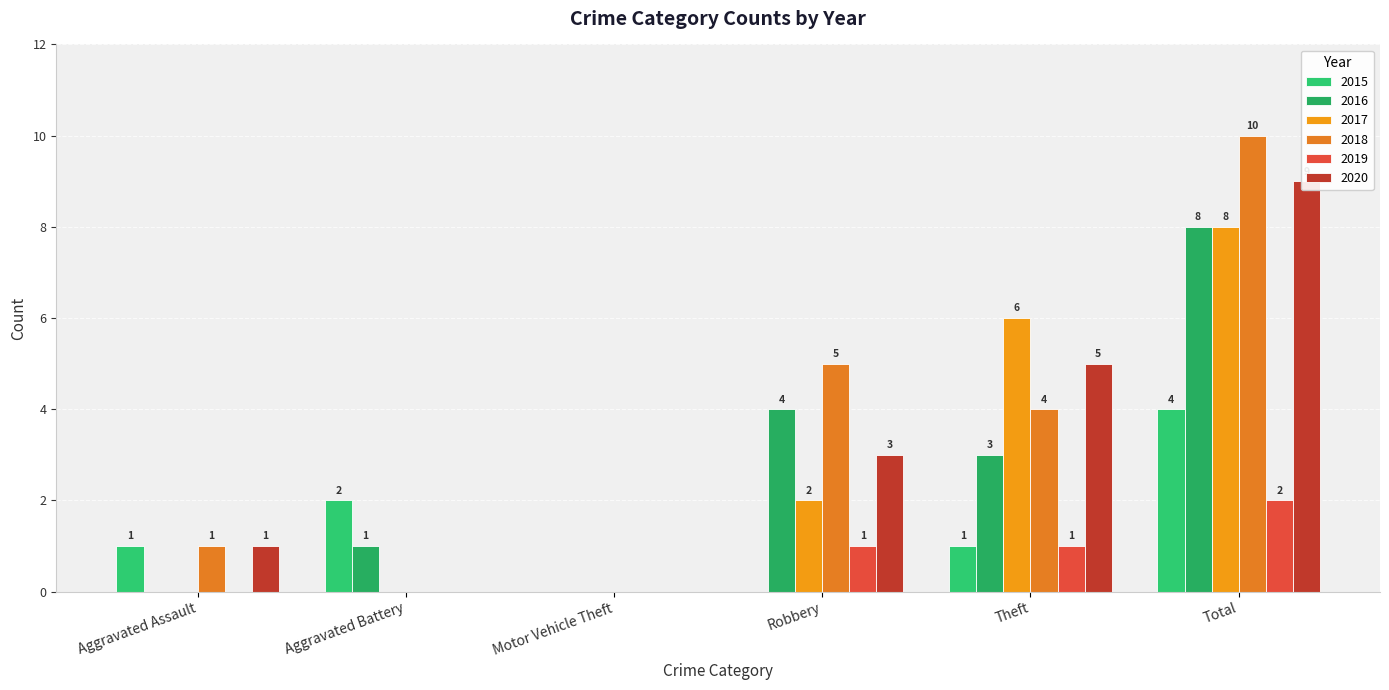

Reading left to right, what are all the values shown in this chart?

2015: 1	2	0	0	1	4
2016: 0	1	0	4	3	8
2017: 0	0	0	2	6	8
2018: 1	0	0	5	4	10
2019: 0	0	0	1	1	2
2020: 1	0	0	3	5	9